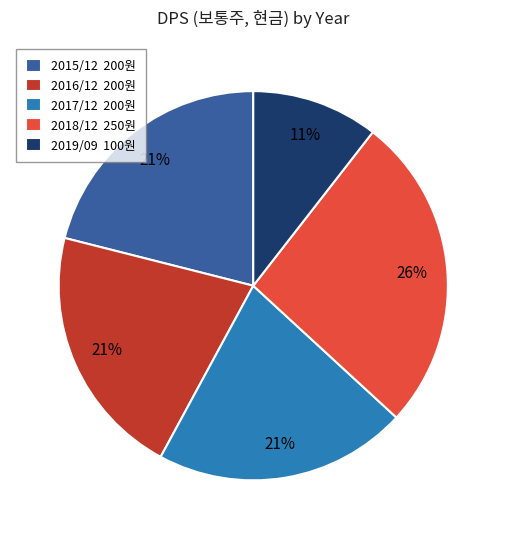

Combined, do 2017/12 200원 and 2016/12 200원 account for over 50%?

No